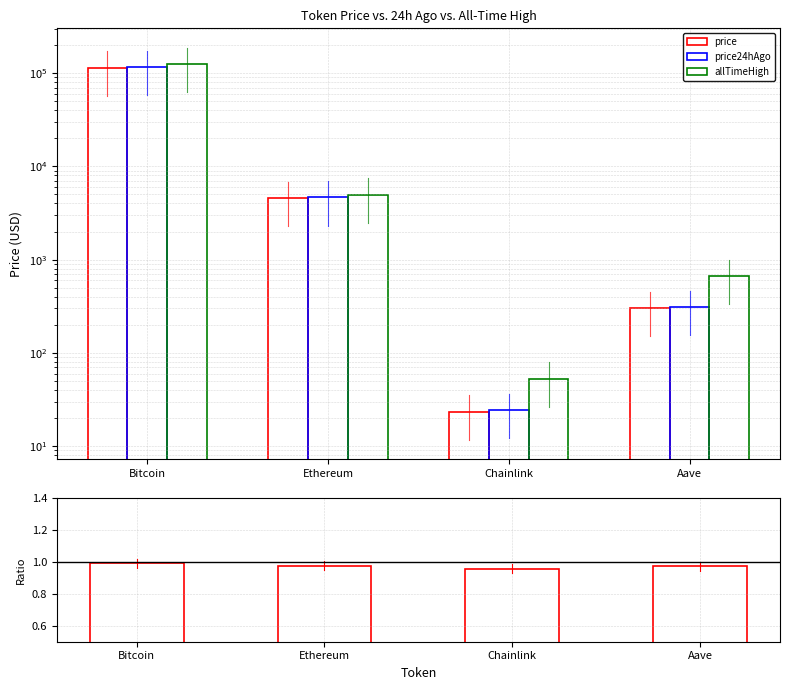

What are all the series names shown in the legend?

price, price24hAgo, allTimeHigh